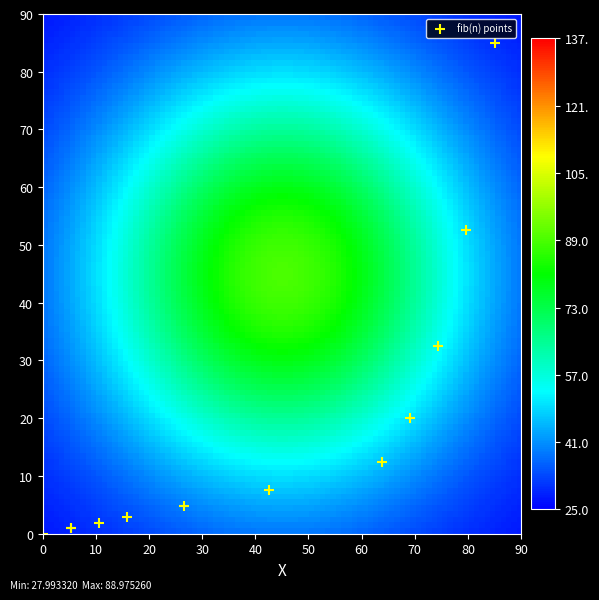

What Y value in the scatter plot is closest to 42?

32.5